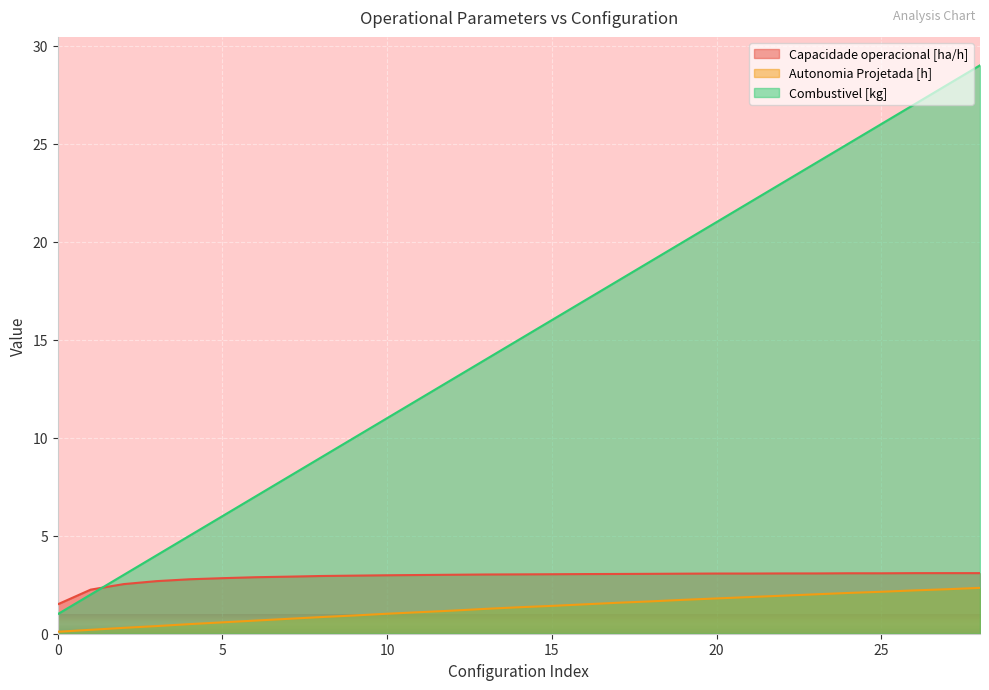

Reading right to left, transcribe all the data shown in this chart.

Capacidade operacional [ha/h]: 3.1	3.1	3.1	3.1	3.1	3.1	3.1	3.1	3.1	3.1	3.1	3.0	3.0	3.0	3.0	3.0	3.0	3.0	3.0	3.0	2.9	2.9	2.9	2.8	2.8	2.7	2.5	2.3	1.5
Autonomia Projetada [h]: 2.3	2.3	2.2	2.1	2.1	2.0	1.9	1.9	1.8	1.7	1.6	1.6	1.5	1.4	1.4	1.3	1.2	1.1	1.0	0.9	0.8	0.8	0.7	0.6	0.5	0.4	0.3	0.2	0.1
Combustivel [kg]: 29.0	28.0	27.0	26.0	25.0	24.0	23.0	22.0	21.0	20.0	19.0	18.0	17.0	16.0	15.0	14.0	13.0	12.0	11.0	10.0	9.0	8.0	7.0	6.0	5.0	4.0	3.0	2.0	1.0